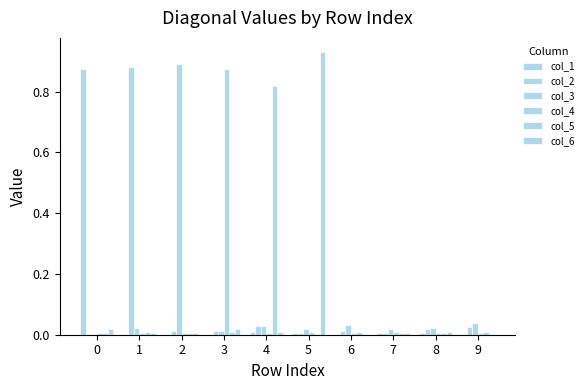

The value of col_2 at 8 is 0.0. True or false?

True